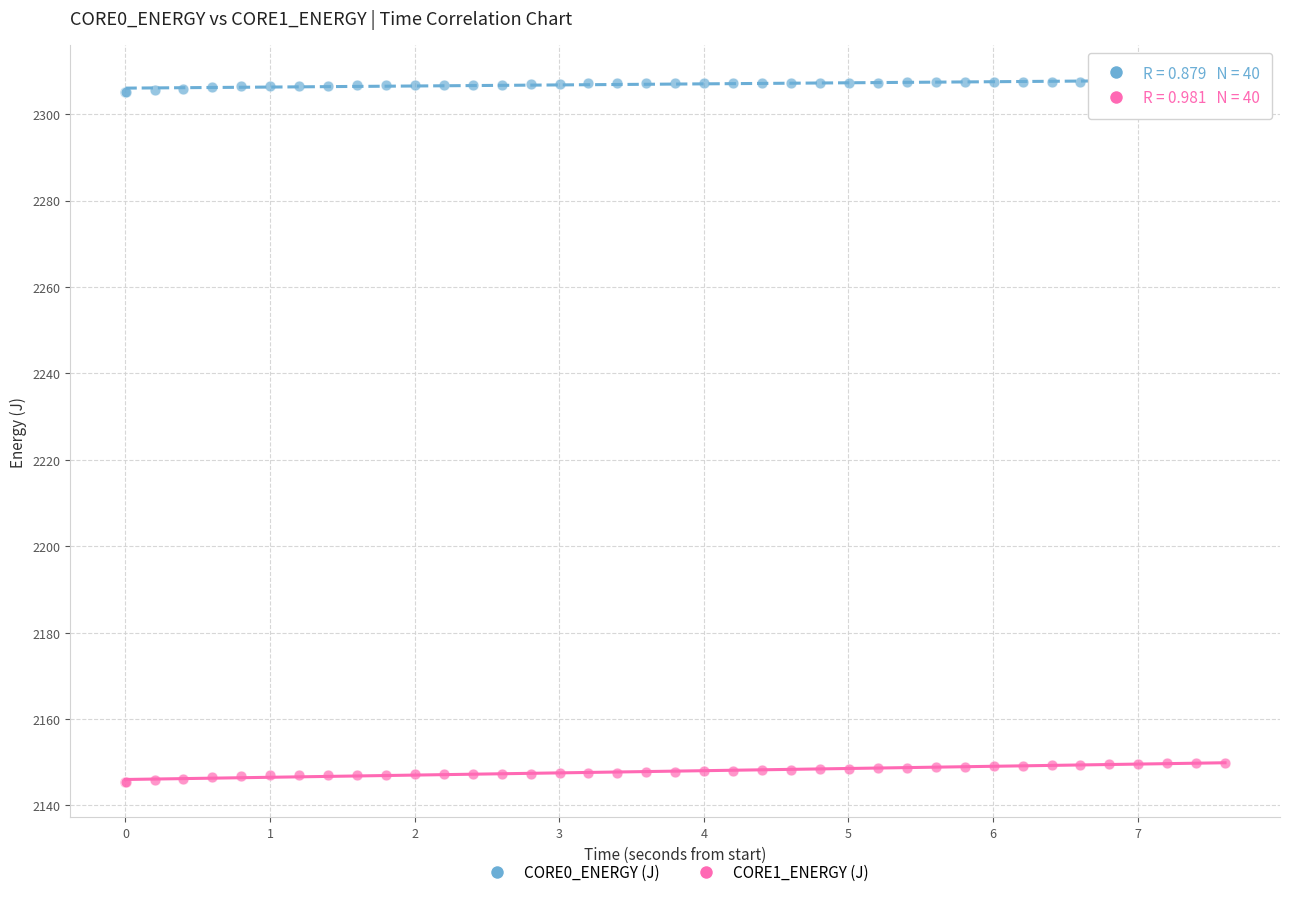

What are all the series names shown in the legend?

CORE0_ENERGY (J), CORE1_ENERGY (J)